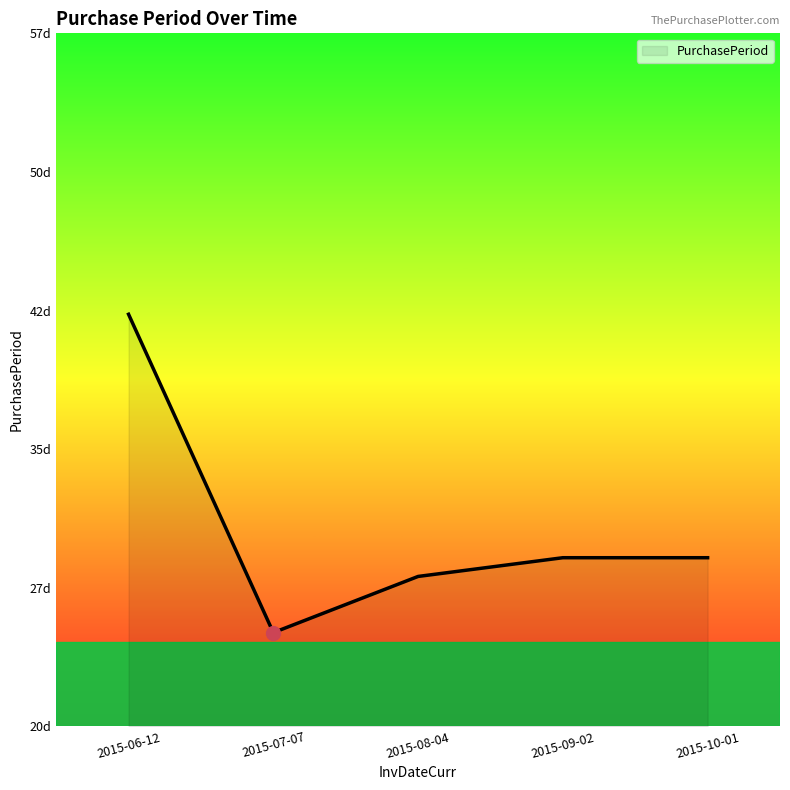

What is the approximate value at 2015-10-01?

29